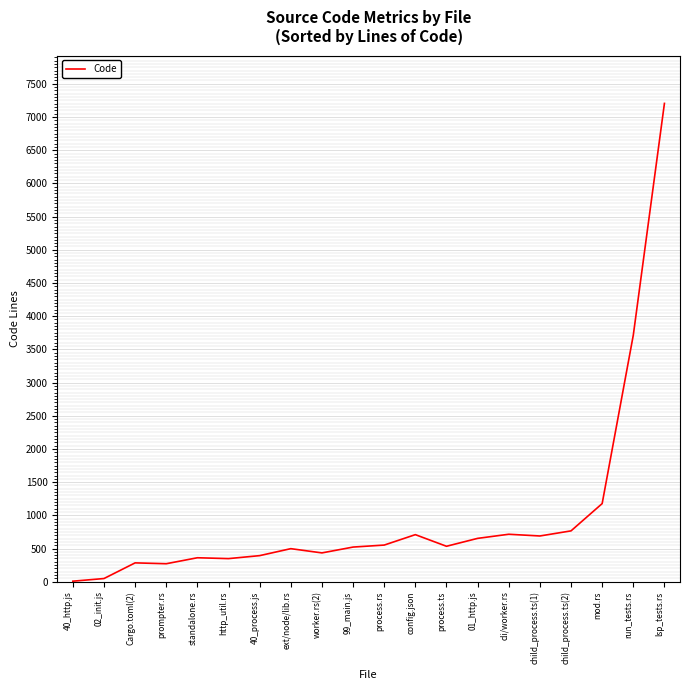

What value does the data have at process.ts, to the nearest 50?

550